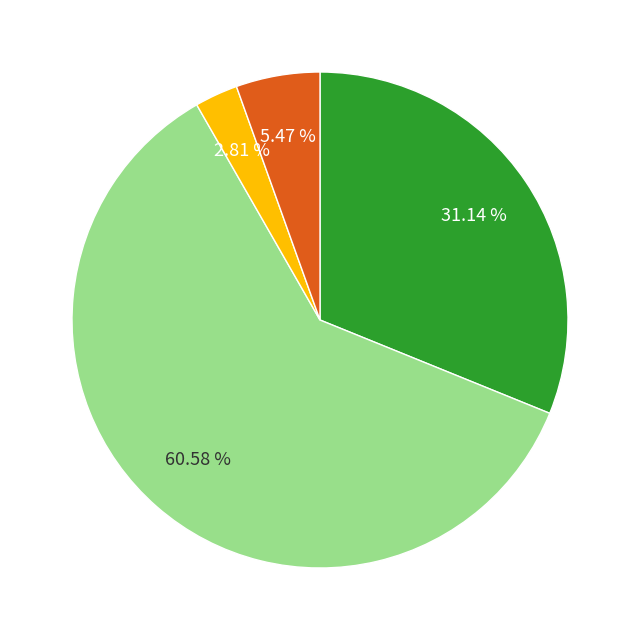

Count the number of slices in the pie.

4